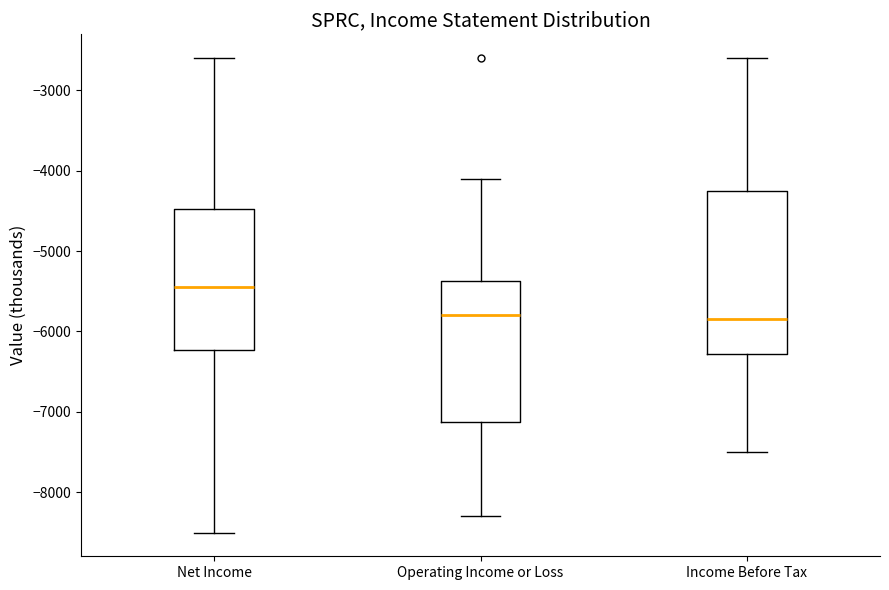

Which box has the highest median line?

Net Income